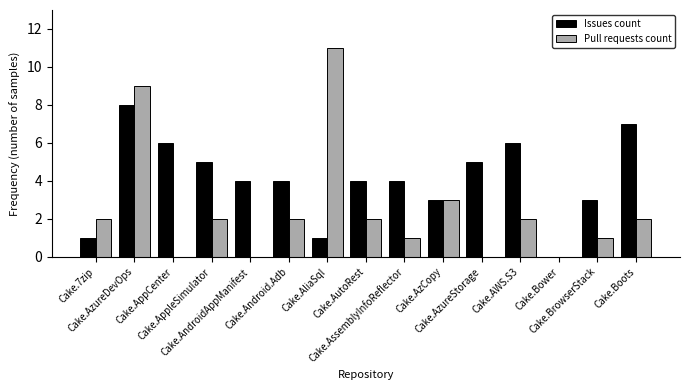

Reading right to left, what are all the values shown in this chart?

Issues count: 7	3	0	6	5	3	4	4	1	4	4	5	6	8	1
Pull requests count: 2	1	0	2	0	3	1	2	11	2	0	2	0	9	2